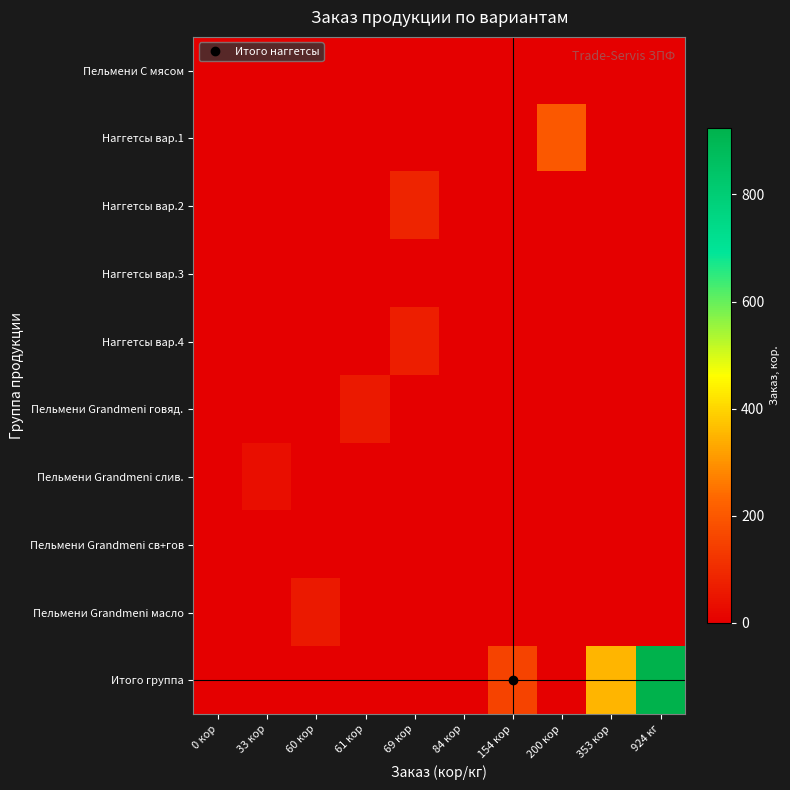

Reading left to right, what are all the values shown in this chart?

Пельмени С мясом: 0 кор=0	33 кор=0	60 кор=0	61 кор=0	69 кор=0	84 кор=0	154 кор=0	200 кор=0	353 кор=0	924 кг=0
Наггетсы вар.1: 0 кор=0	33 кор=0	60 кор=0	61 кор=0	69 кор=0	84 кор=0	154 кор=0	200 кор=200	353 кор=0	924 кг=0
Наггетсы вар.2: 0 кор=0	33 кор=0	60 кор=0	61 кор=0	69 кор=84	84 кор=0	154 кор=0	200 кор=0	353 кор=0	924 кг=0
Наггетсы вар.3: 0 кор=0	33 кор=0	60 кор=0	61 кор=0	69 кор=0	84 кор=0	154 кор=0	200 кор=0	353 кор=0	924 кг=0
Наггетсы вар.4: 0 кор=0	33 кор=0	60 кор=0	61 кор=0	69 кор=69	84 кор=0	154 кор=0	200 кор=0	353 кор=0	924 кг=0
Пельмени Grandmeni говяд.: 0 кор=0	33 кор=0	60 кор=0	61 кор=61	69 кор=0	84 кор=0	154 кор=0	200 кор=0	353 кор=0	924 кг=0
Пельмени Grandmeni слив.: 0 кор=0	33 кор=33	60 кор=0	61 кор=0	69 кор=0	84 кор=0	154 кор=0	200 кор=0	353 кор=0	924 кг=0
Пельмени Grandmeni св+гов: 0 кор=0	33 кор=0	60 кор=0	61 кор=0	69 кор=0	84 кор=0	154 кор=0	200 кор=0	353 кор=0	924 кг=0
Пельмени Grandmeni масло: 0 кор=0	33 кор=0	60 кор=60	61 кор=0	69 кор=0	84 кор=0	154 кор=0	200 кор=0	353 кор=0	924 кг=0
Итого группа: 0 кор=0	33 кор=0	60 кор=0	61 кор=0	69 кор=0	84 кор=0	154 кор=154	200 кор=0	353 кор=353	924 кг=924